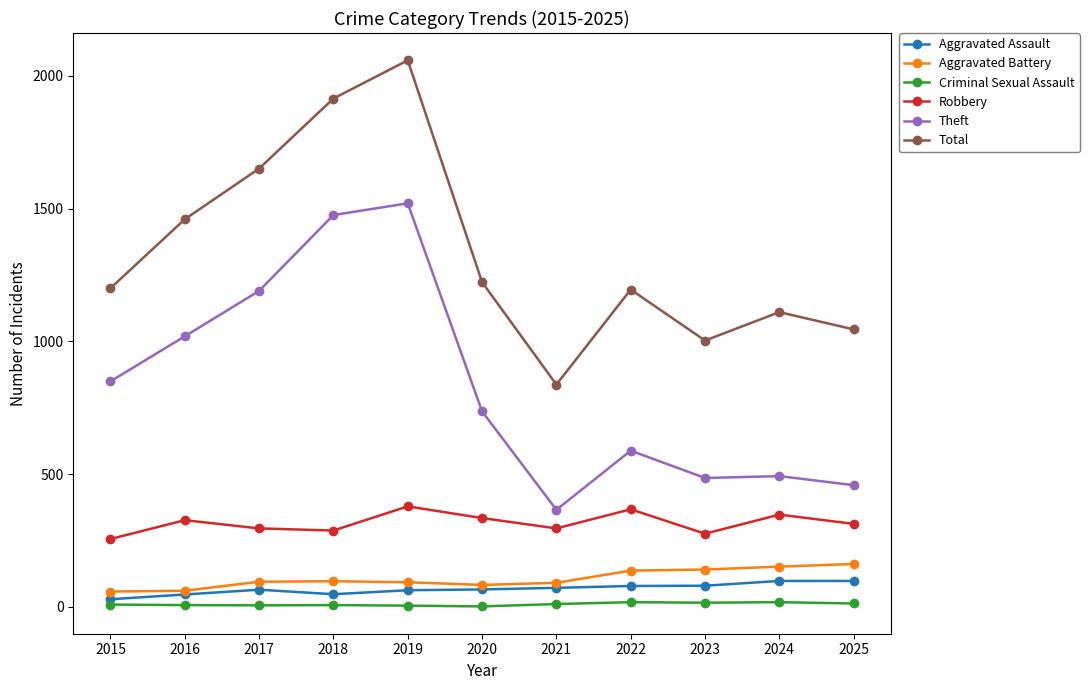

What is the difference between the Aggravated Assault values at 2016 and 2017?

18